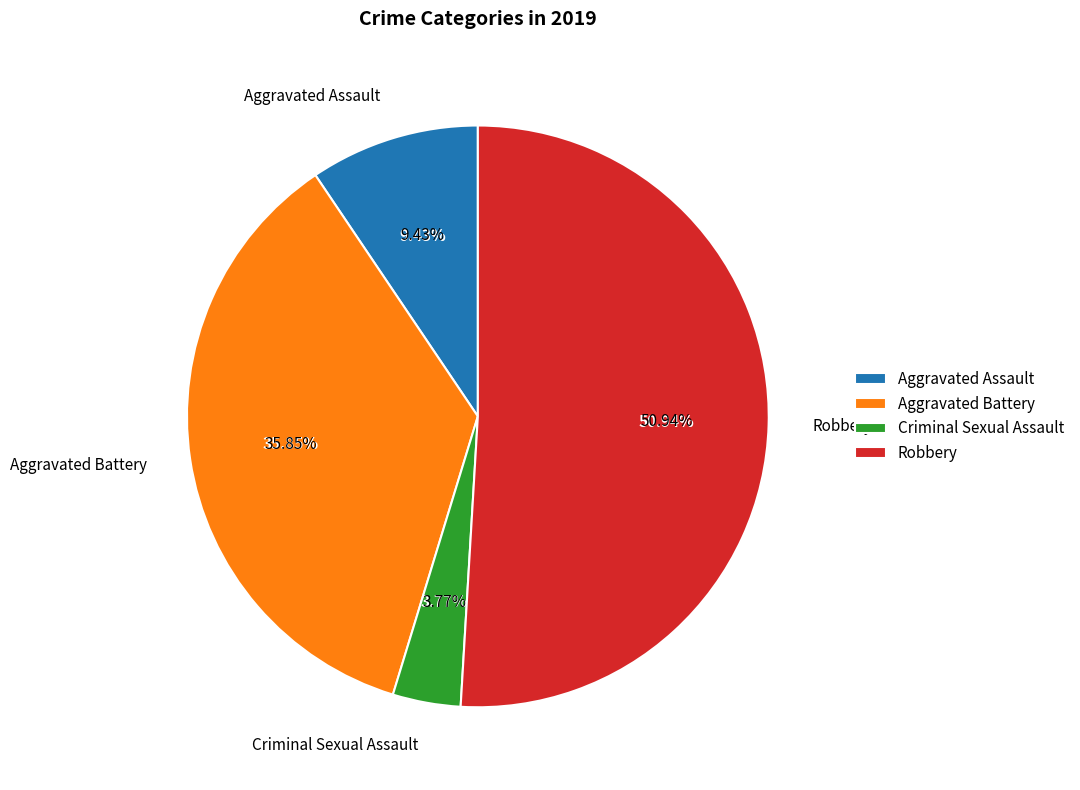

To the nearest percent, what is the combined percentage of Robbery and Aggravated Battery?

87%